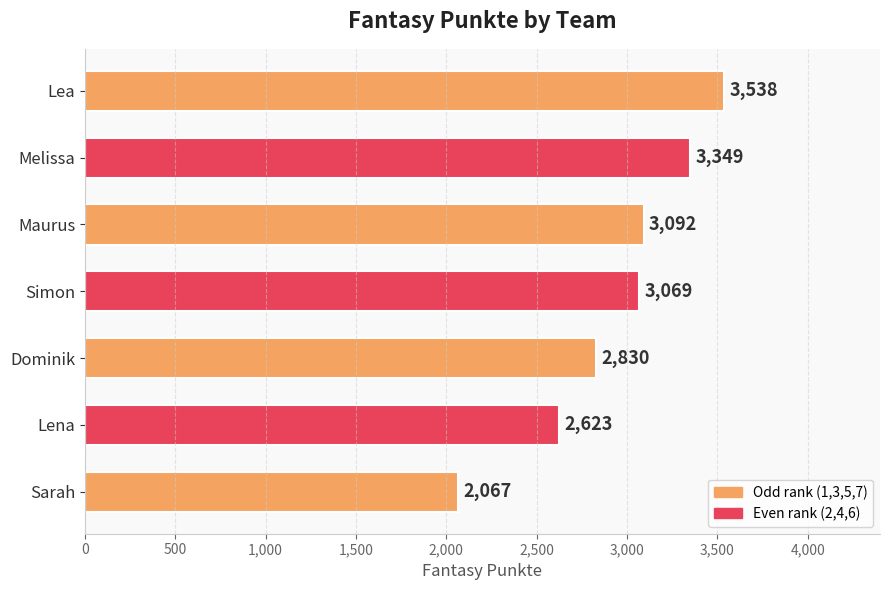

How many data points does each series have?

7